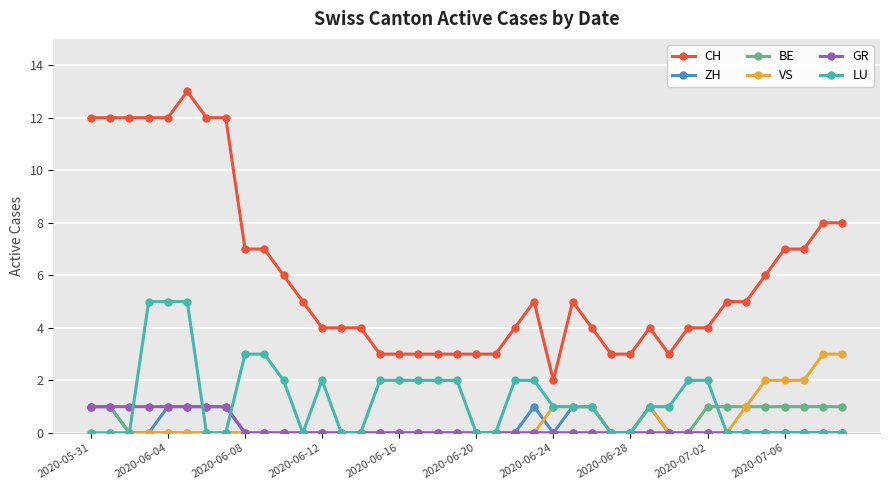

Reading right to left, transcribe all the data shown in this chart.

CH: 8	8	7	7	6	5	5	4	4	3	4	3	3	4	5	2	5	4	3	3	3	3	3	3	3	4	4	4	5	6	7	7	12	12	13	12	12	12	12	12
ZH: 0	0	0	0	0	0	0	0	0	0	1	0	0	1	1	0	1	0	0	0	0	0	0	0	0	0	0	0	0	0	0	0	1	1	1	1	0	0	1	1
BE: 1	1	1	1	1	1	1	1	0	0	0	0	0	0	0	0	0	0	0	0	0	0	0	0	0	0	0	0	0	0	0	0	0	0	0	0	0	0	1	1
VS: 3	3	2	2	2	1	0	0	0	0	1	0	0	1	1	1	0	0	0	0	0	0	0	0	0	0	0	0	0	0	0	0	0	0	0	0	0	0	0	0
GR: 0	0	0	0	0	0	0	0	0	0	0	0	0	0	0	0	0	0	0	0	0	0	0	0	0	0	0	0	0	0	0	0	1	1	1	1	1	1	1	1
LU: 0	0	0	0	0	0	0	2	2	1	1	0	0	1	1	1	2	2	0	0	2	2	2	2	2	0	0	2	0	2	3	3	0	0	5	5	5	0	0	0